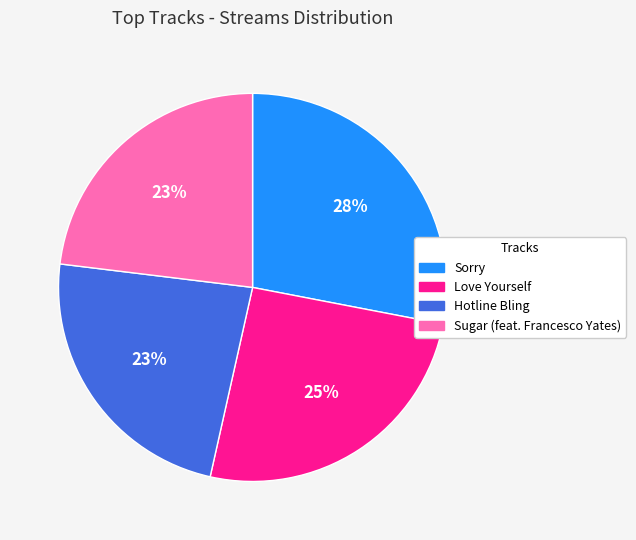

Which slice is the largest?

Sorry